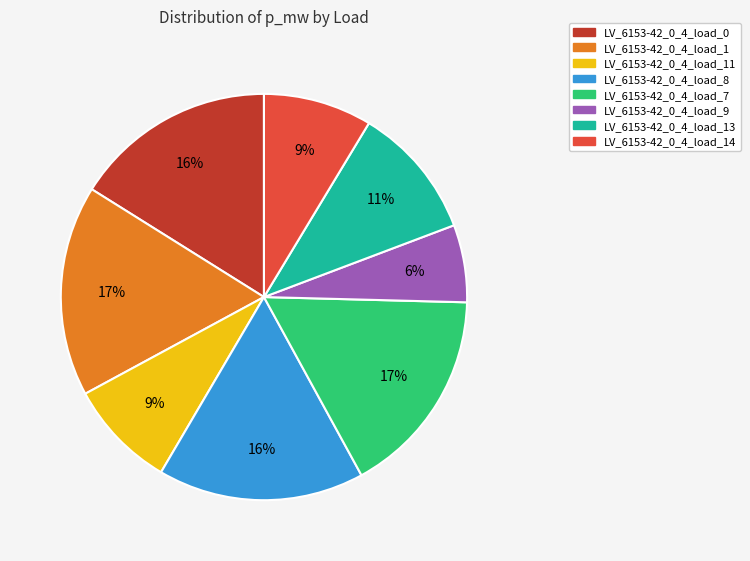

How many slices are in this pie chart?

8